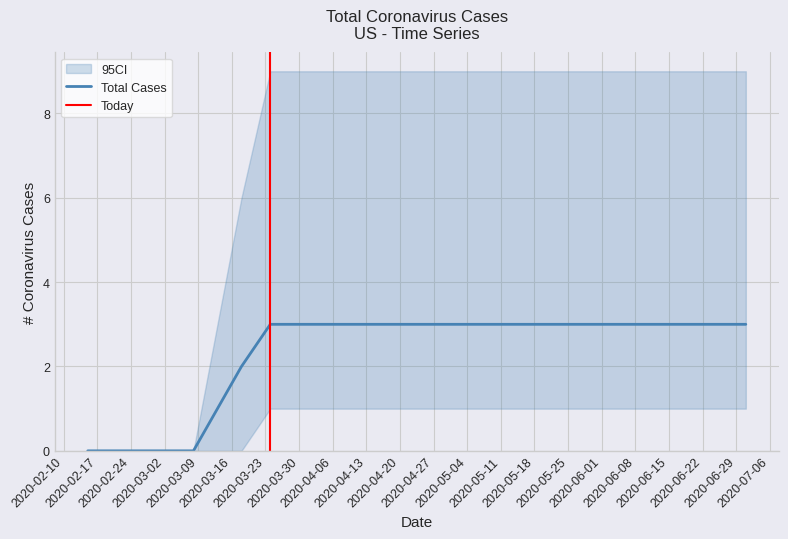

True or false: the data has more than 1 interior local peaks.

False